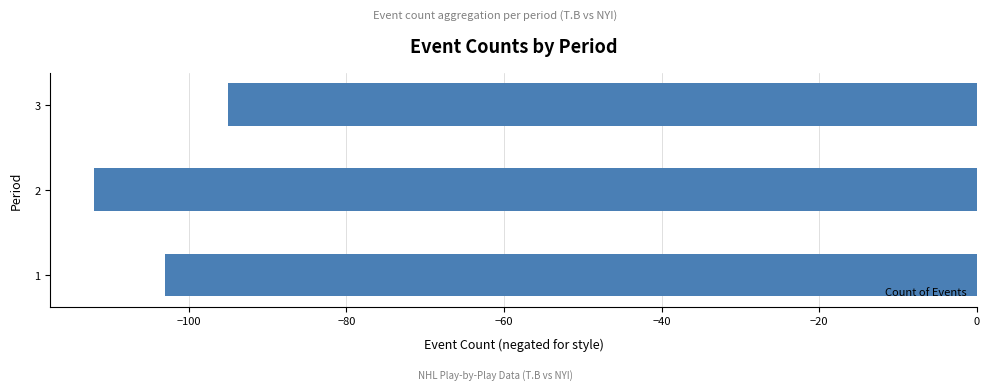

What is the difference between the maximum and second lowest values?

8